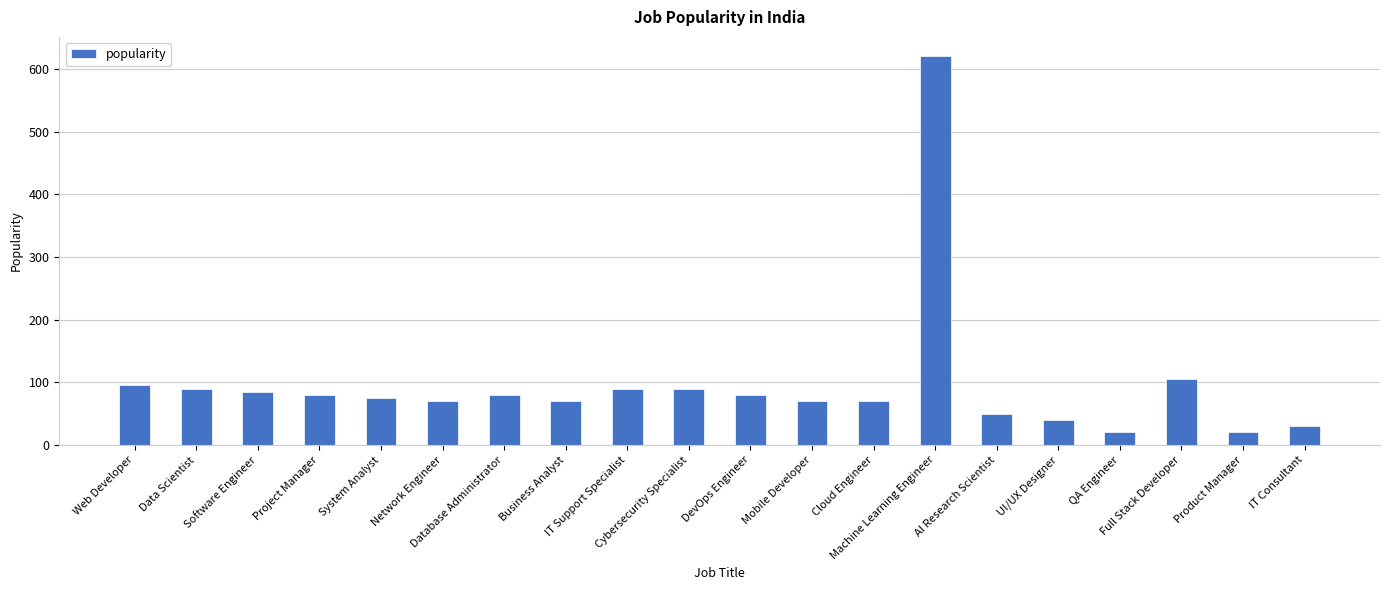

How many categories are shown in the chart?

20